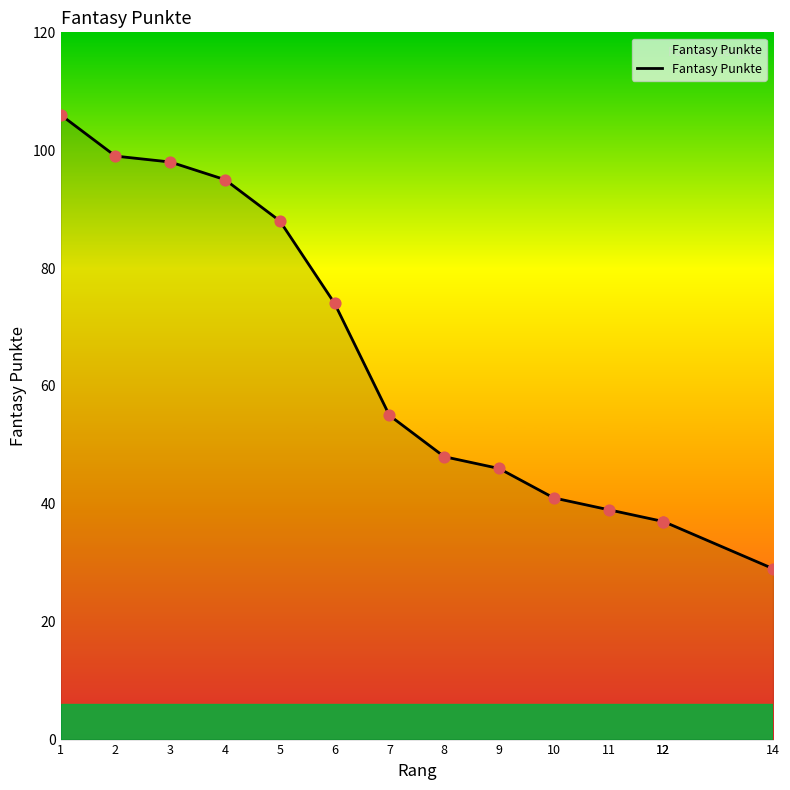

Which has a higher value, 8 or 1?

1